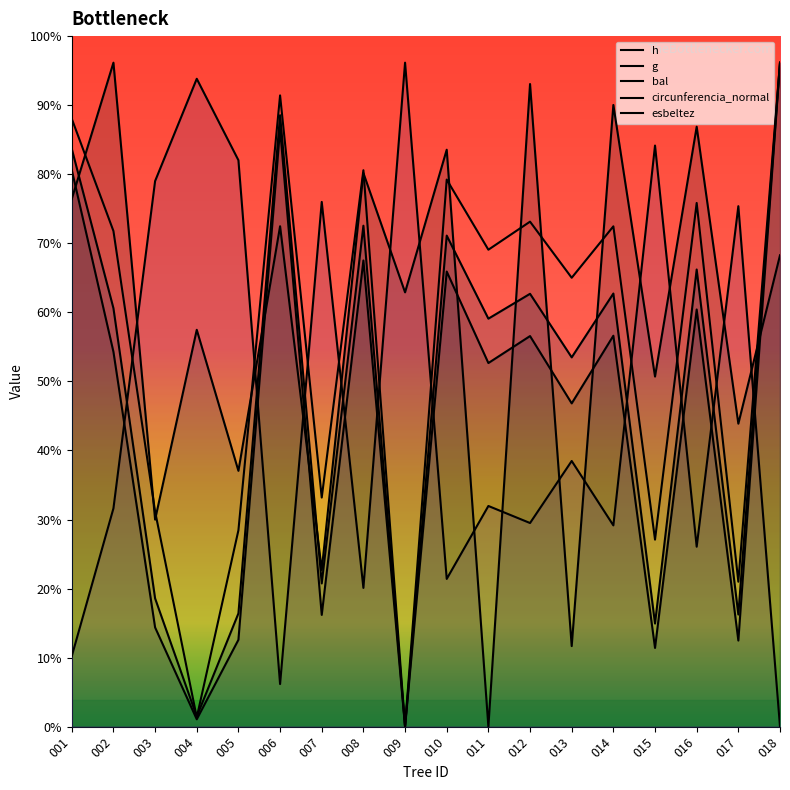

Does the chart display data point markers on the line(s)?

No